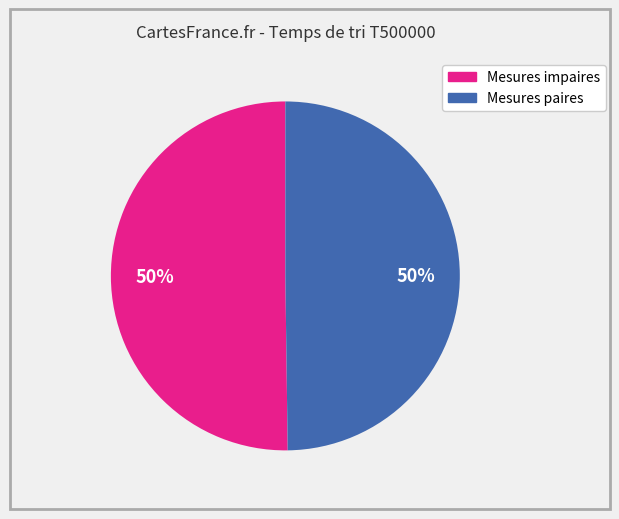

To the nearest percent, what is the average slice percentage?

50%